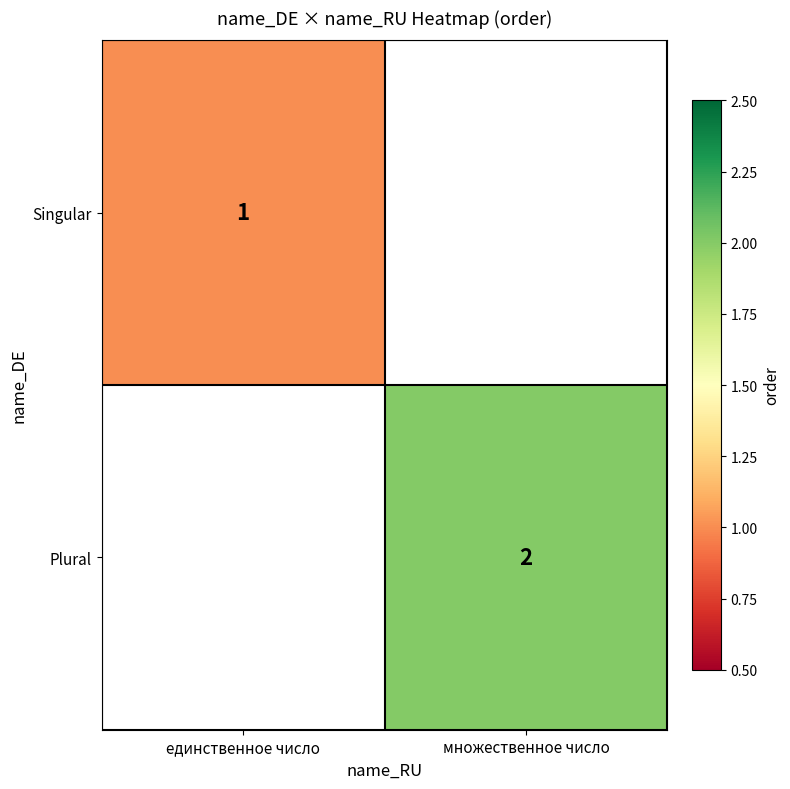

The value of Singular at единственное число is 1.5. True or false?

False